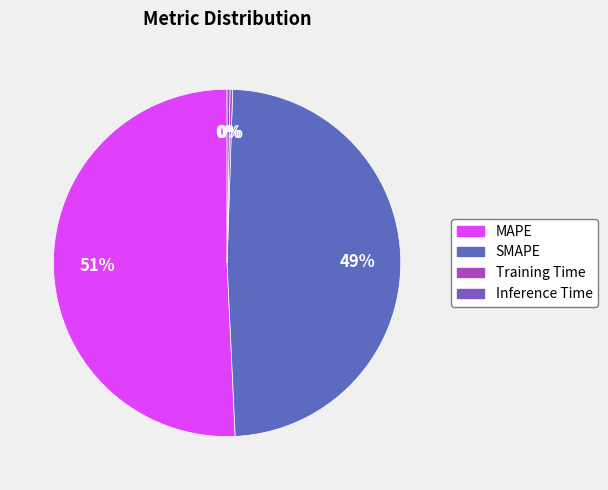

Combined, do Training Time and MAPE account for over 50%?

Yes